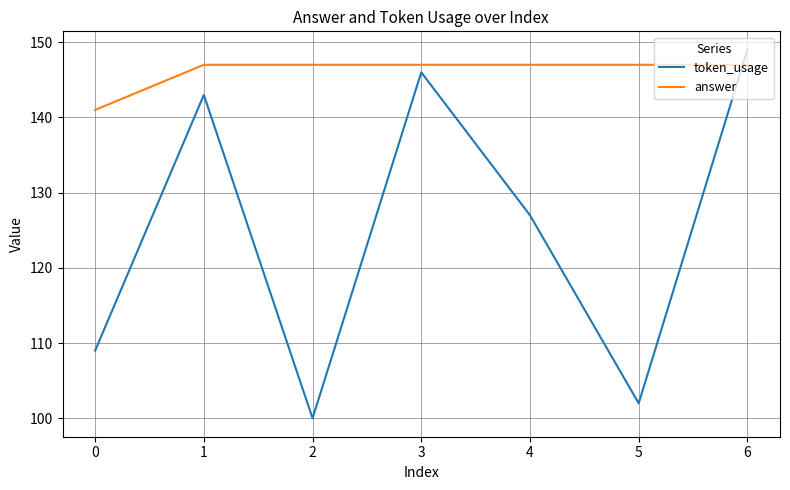

Which series has the largest total across all categories?

answer